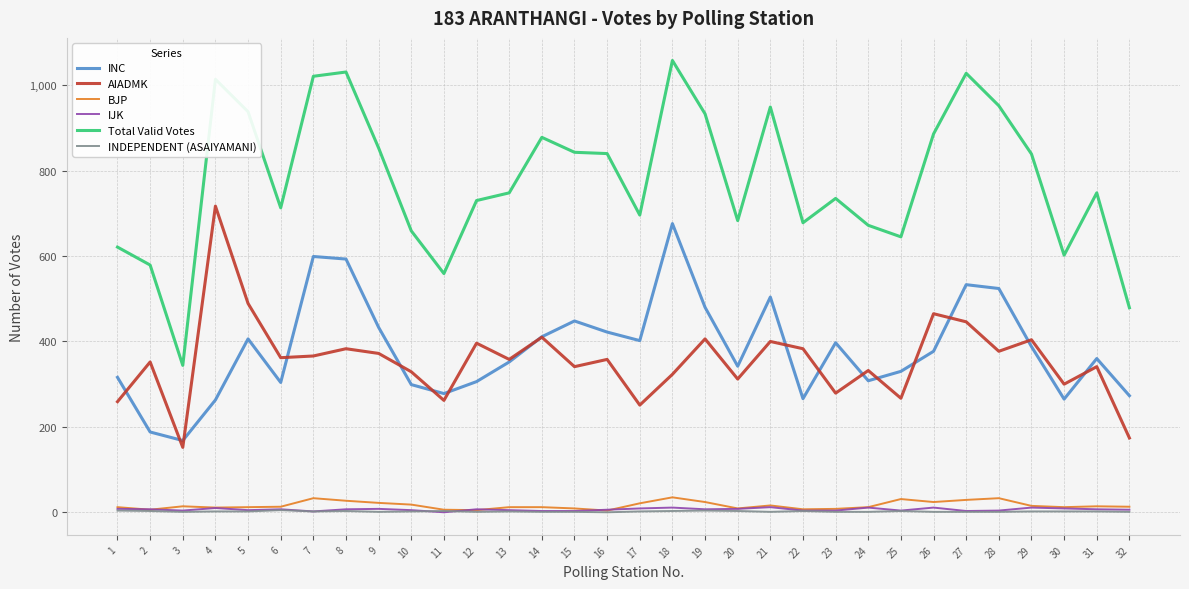

Is the value of AIADMK at 30 greater than the value of INDEPENDENT (ASAIYAMANI) at 28?

Yes